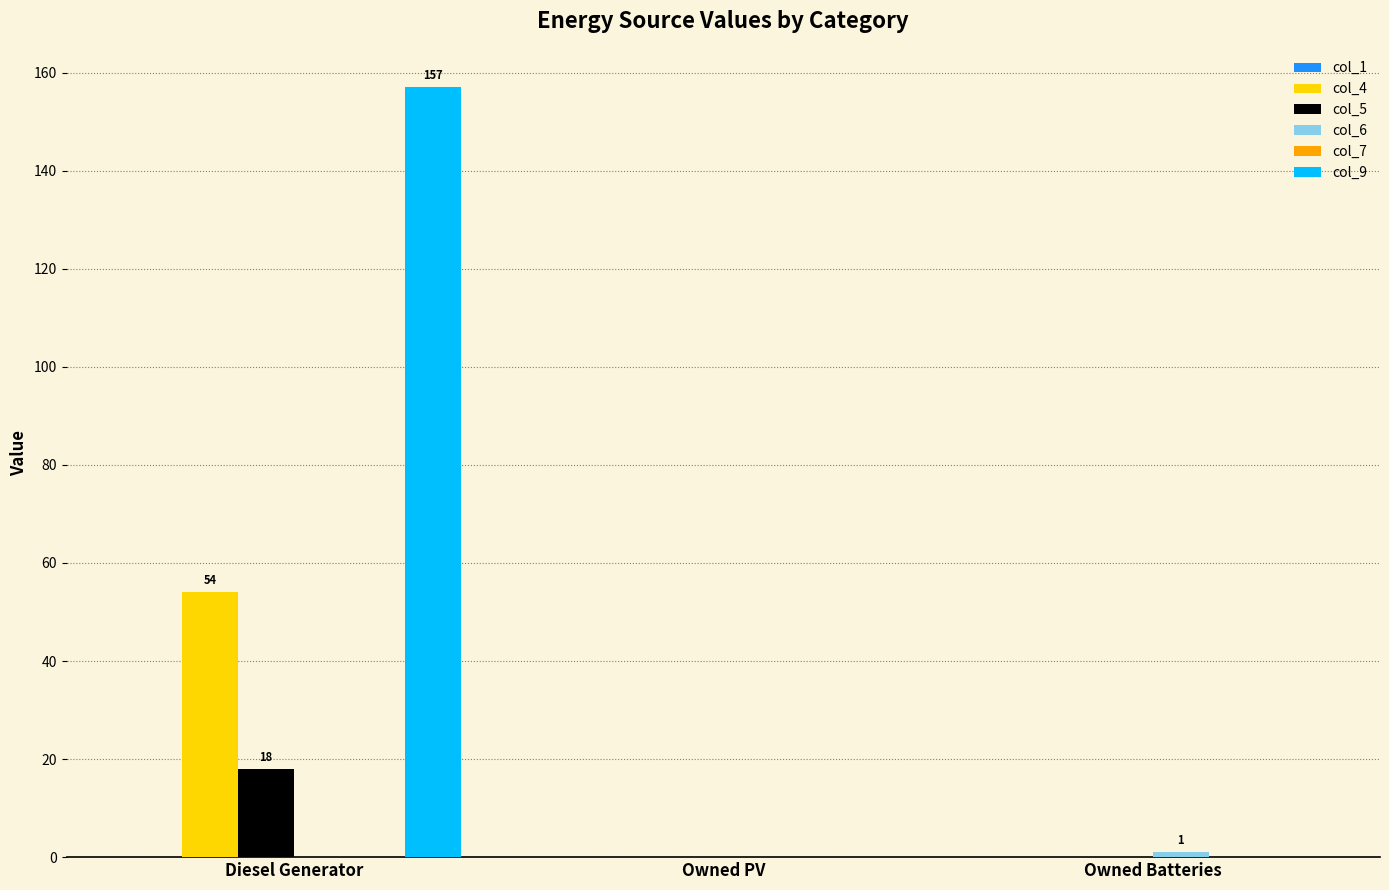

How many data points does each series have?

3